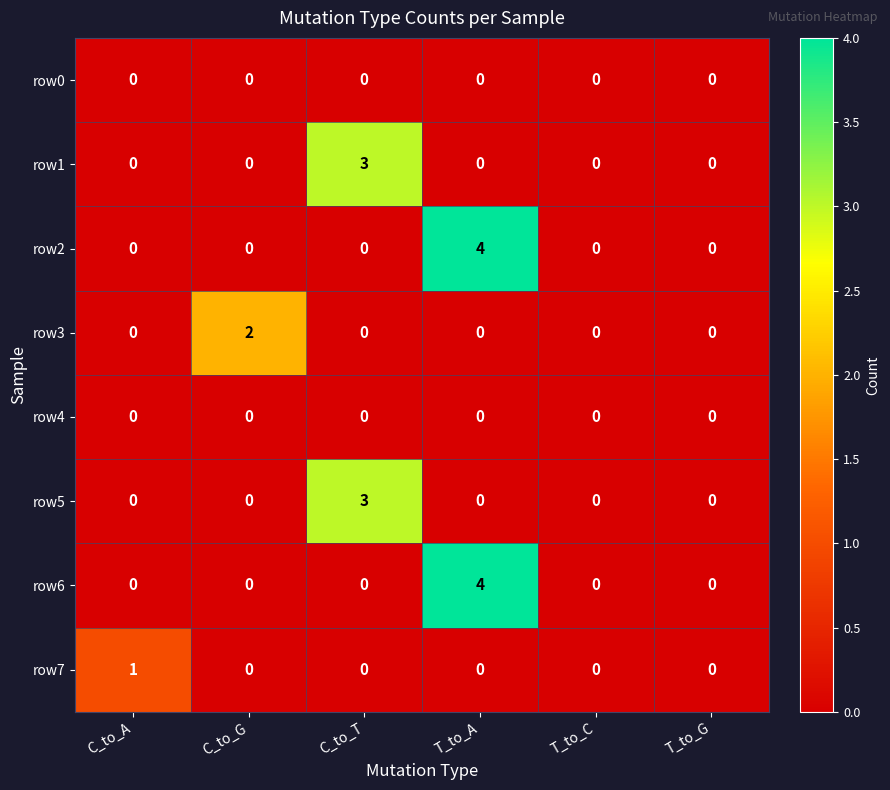

At which category is the sum across all series the highest?

T_to_A